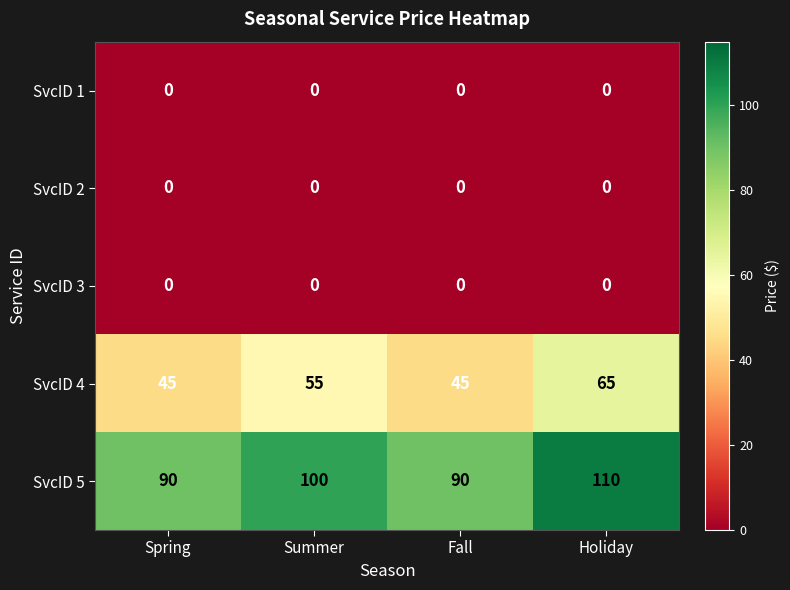

Reading right to left, what are all the values shown in this chart?

SvcID 1: 0	0	0	0
SvcID 2: 0	0	0	0
SvcID 3: 0	0	0	0
SvcID 4: 65	45	55	45
SvcID 5: 110	90	100	90